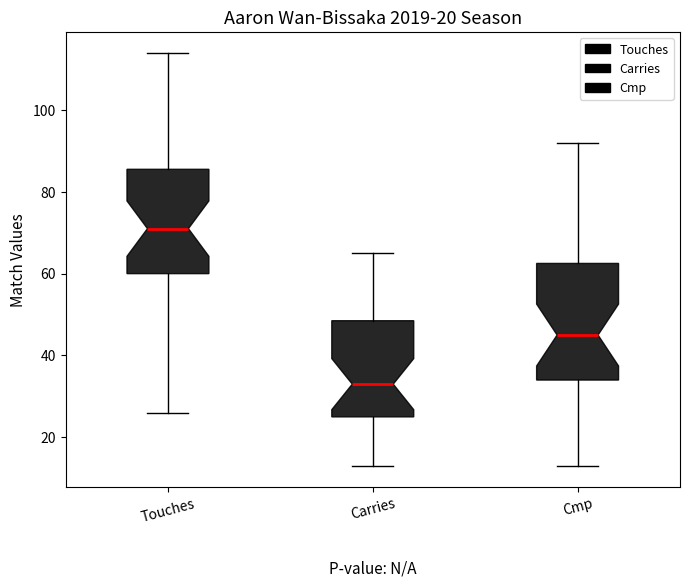

Reading left to right, read every box against the y-axis: the position of its median line, the range the box covers, and the ends of its whiskers. The values are not printed on the chart, so give them approximately, as read against the axis.

Touches: median 72, box 60 to 86, whiskers 26 to 114
Carries: median 34, box 26 to 48, whiskers 14 to 66
Cmp: median 46, box 34 to 62, whiskers 14 to 92